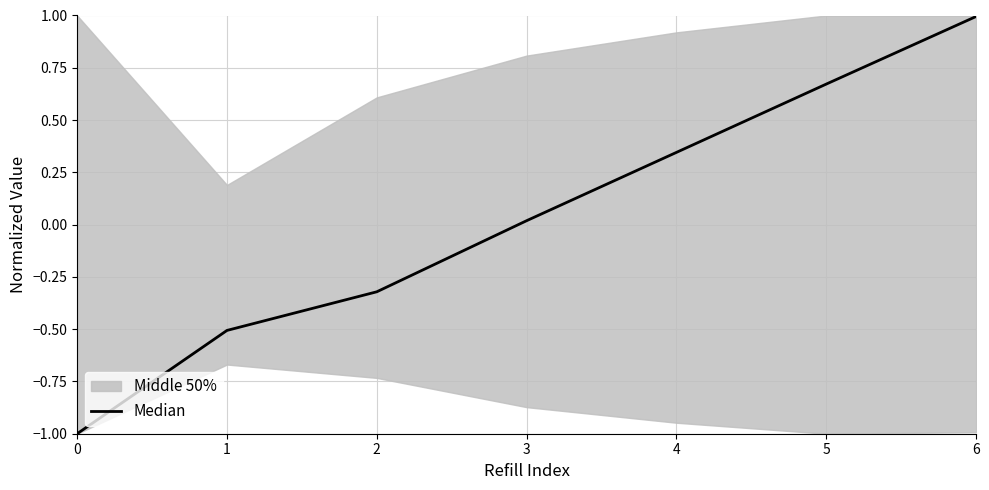

What is the sum of the values at 2 and 0?

-1.3